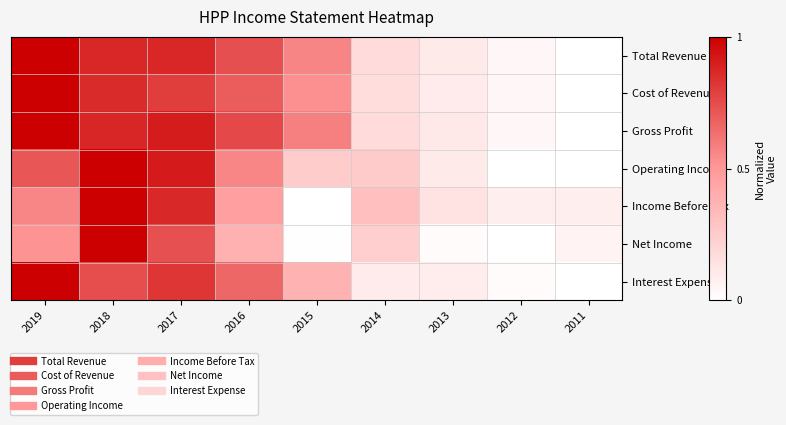

How many series are shown in this chart?

7